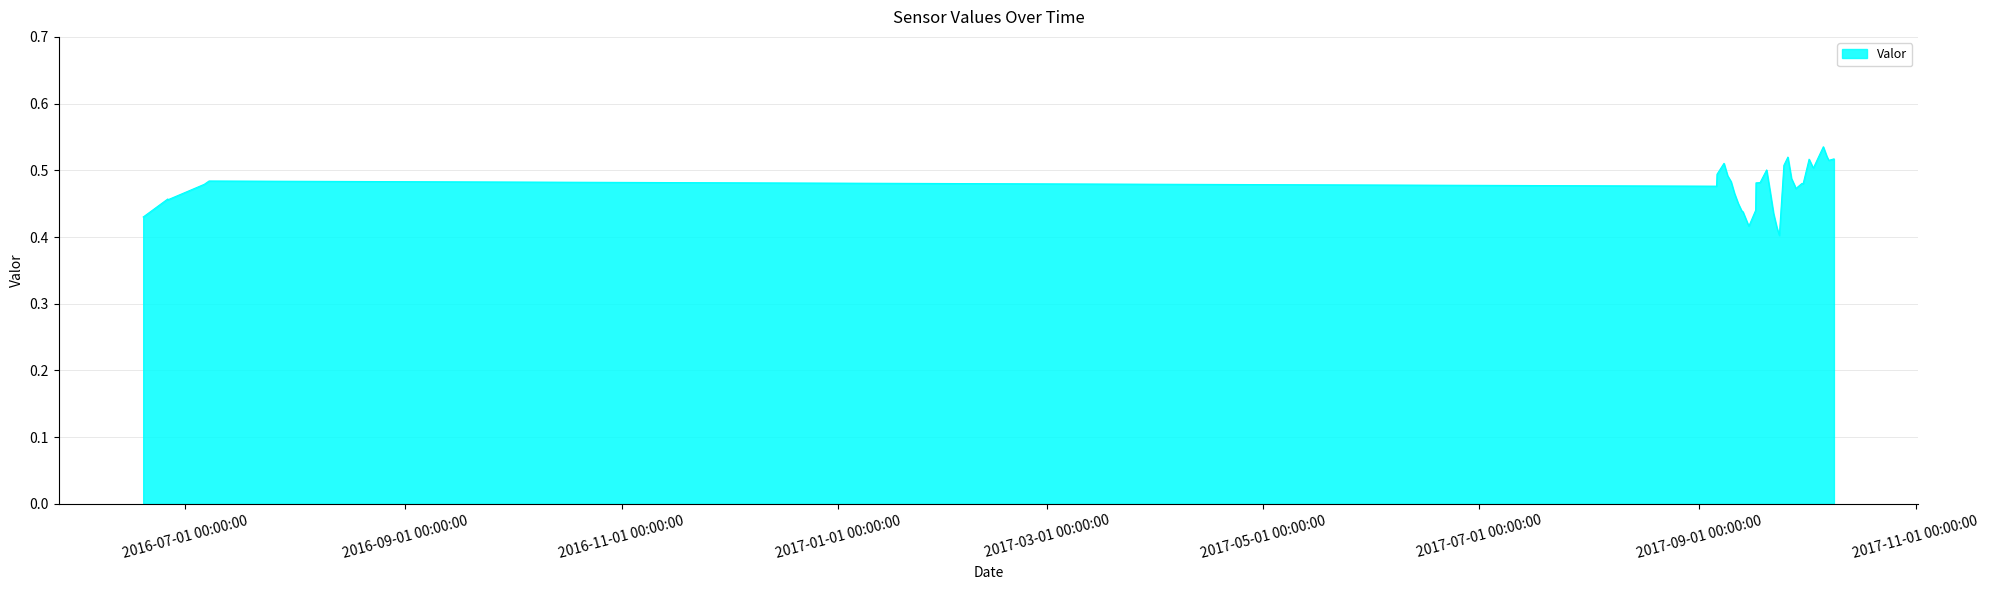

What is the greatest value displayed?

0.5